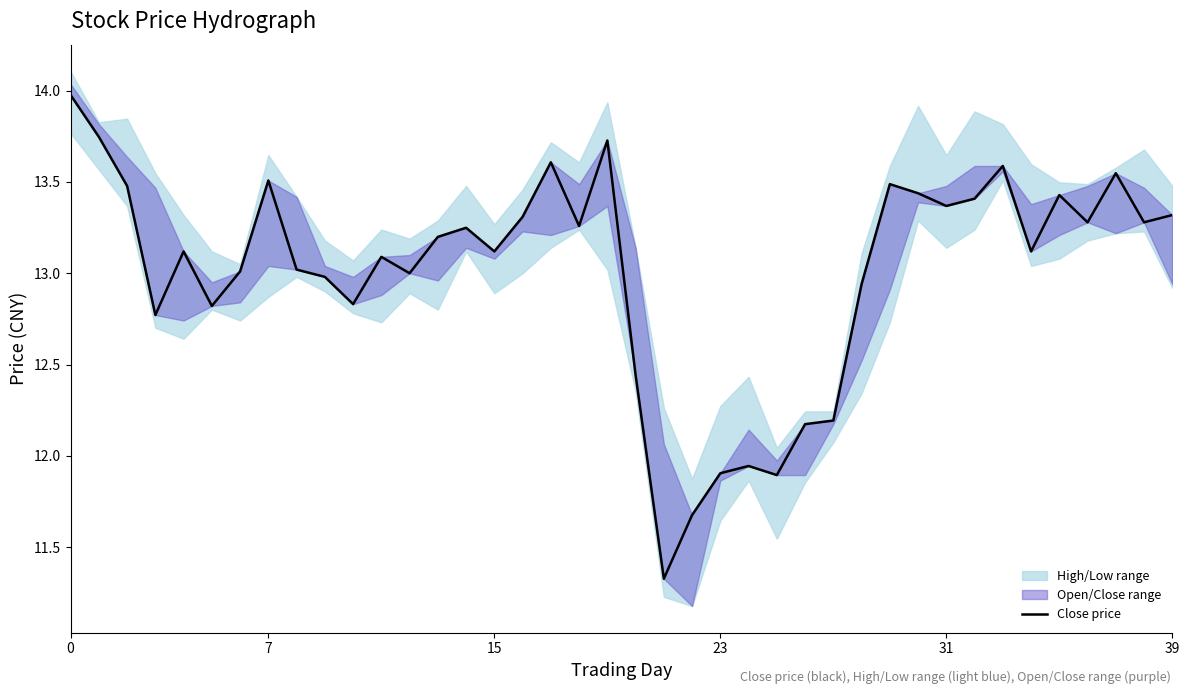

Is this an area chart (filled region under the line)?

No